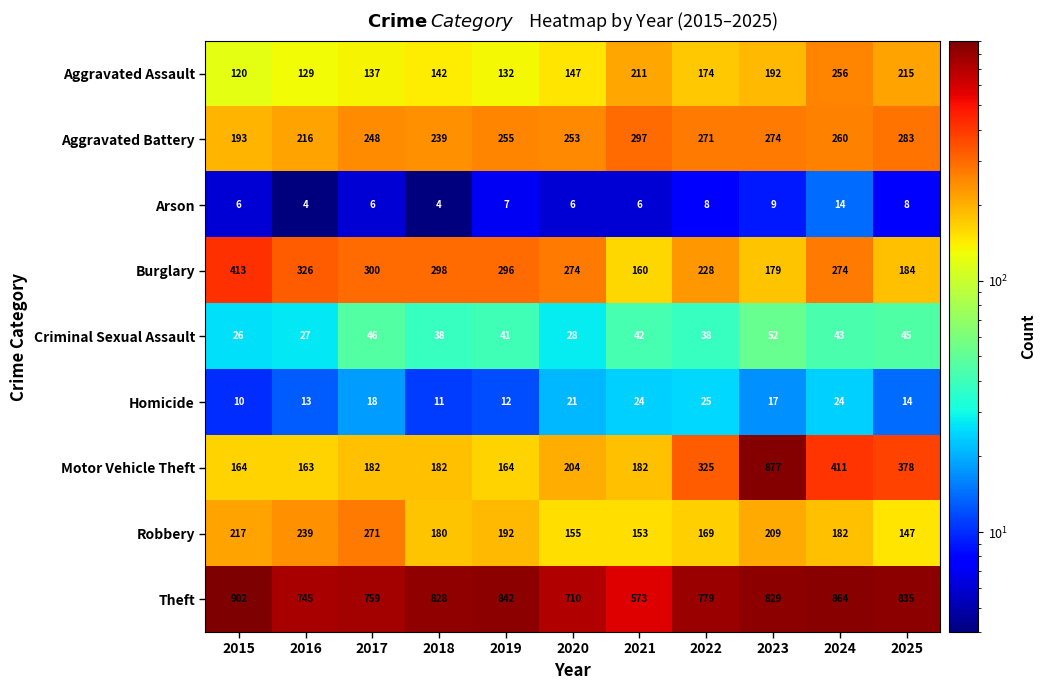

At which category is the sum across all series the highest?

2023